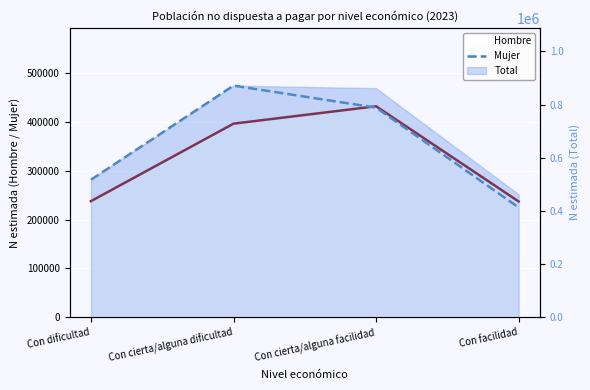

Reading left to right, list all the values displayed in this chart.

Hombre: Con dificultad=237944	Con cierta/alguna dificultad=396695	Con cierta/alguna facilidad=432332	Con facilidad=237201
Mujer: Con dificultad=281731	Con cierta/alguna dificultad=474602	Con cierta/alguna facilidad=429463	Con facilidad=224935